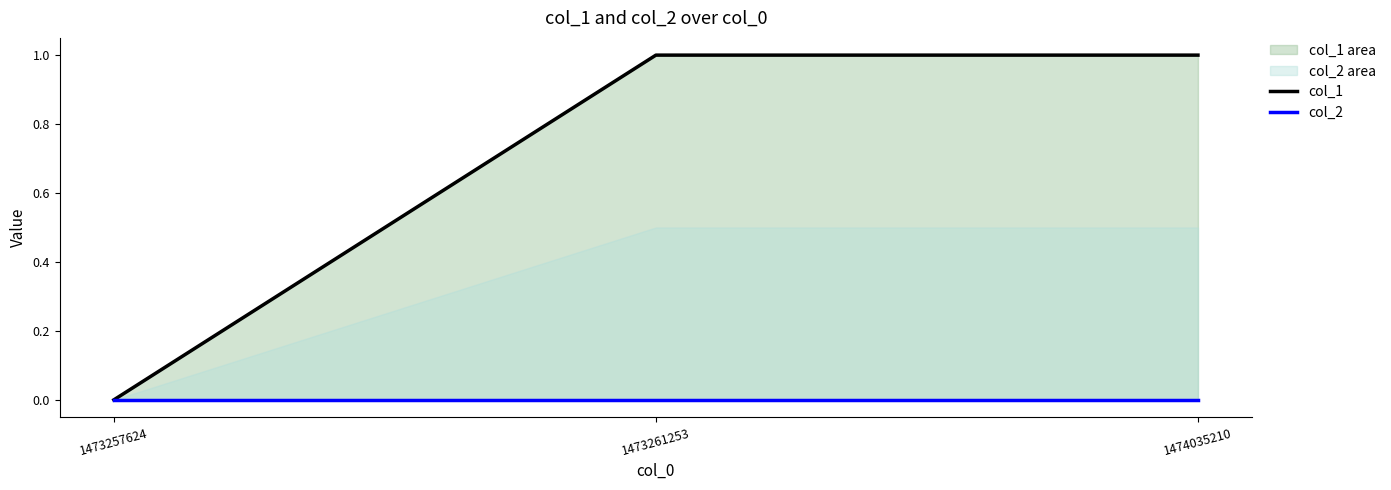

Rank the series by their maximum value, from highest to lowest.

col_1, col_2